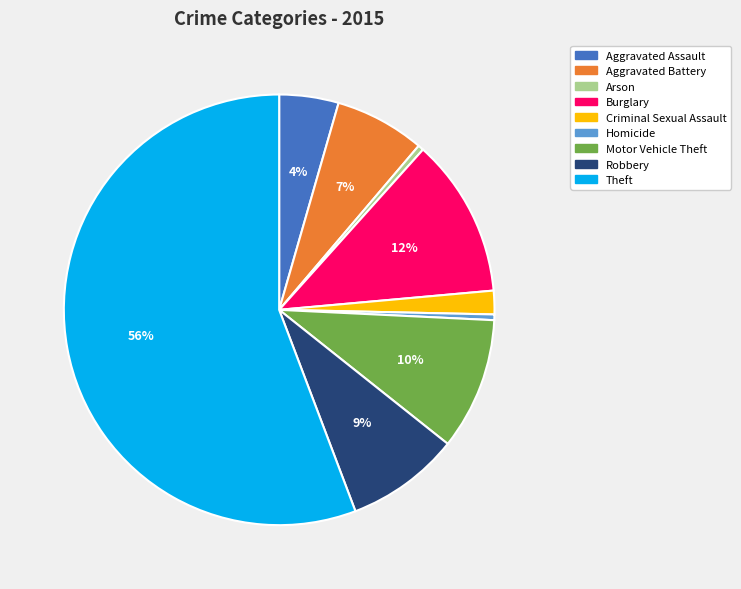

Combined, do Robbery and Arson account for over 50%?

No